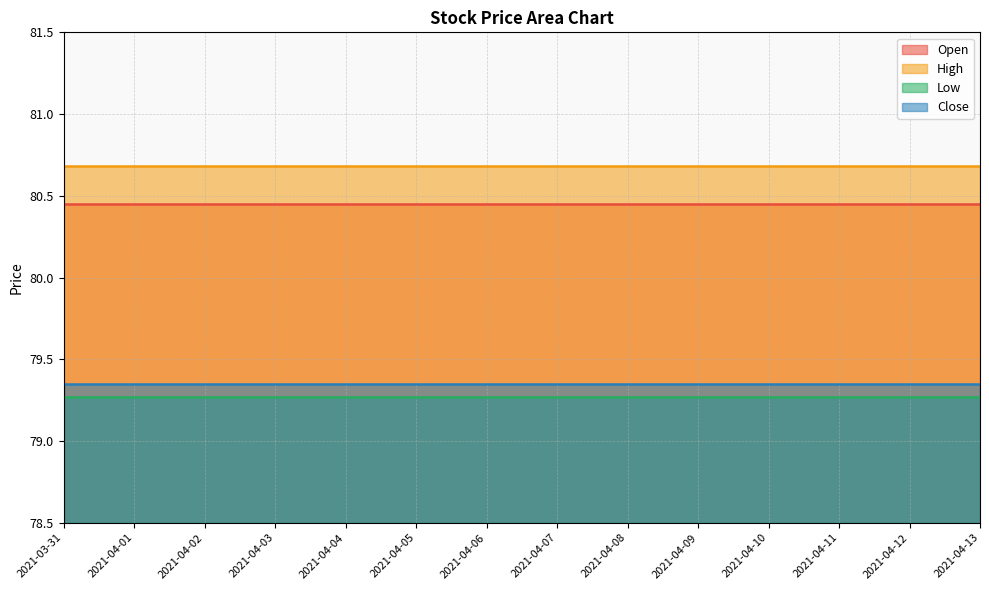

True or false: Low and Open intersect in this chart.

False